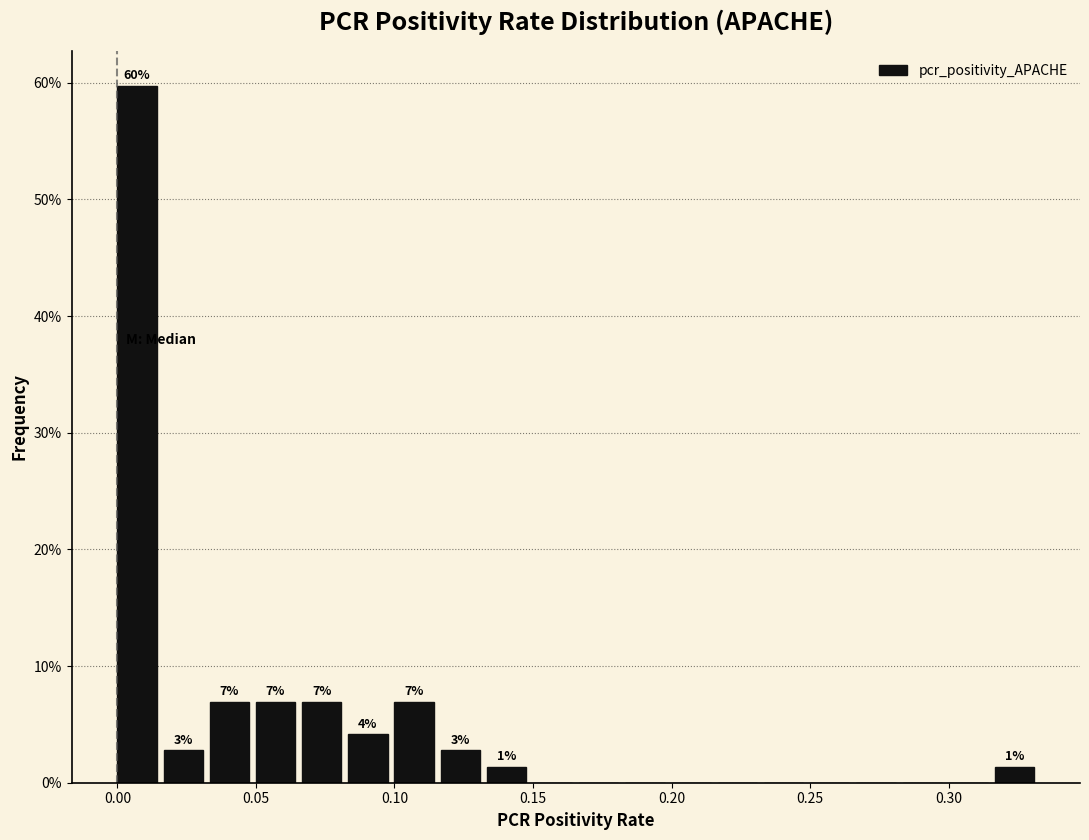

Around what value on the x-axis is the tallest bar? Give the approximate position of its centre, as read against the axis.

0.005